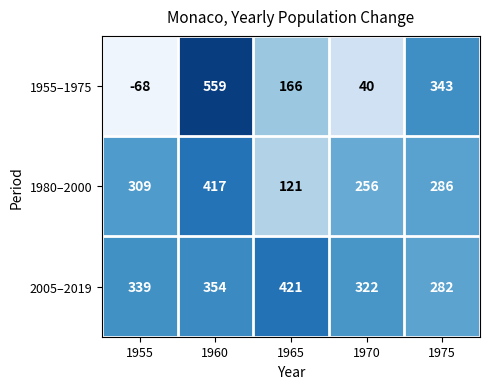

What is the difference between the highest and lowest values at 1975?

61